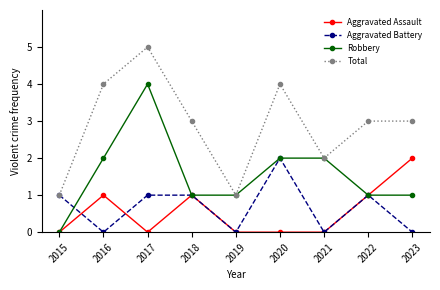

The value of Total at 2018 is 4. True or false?

False